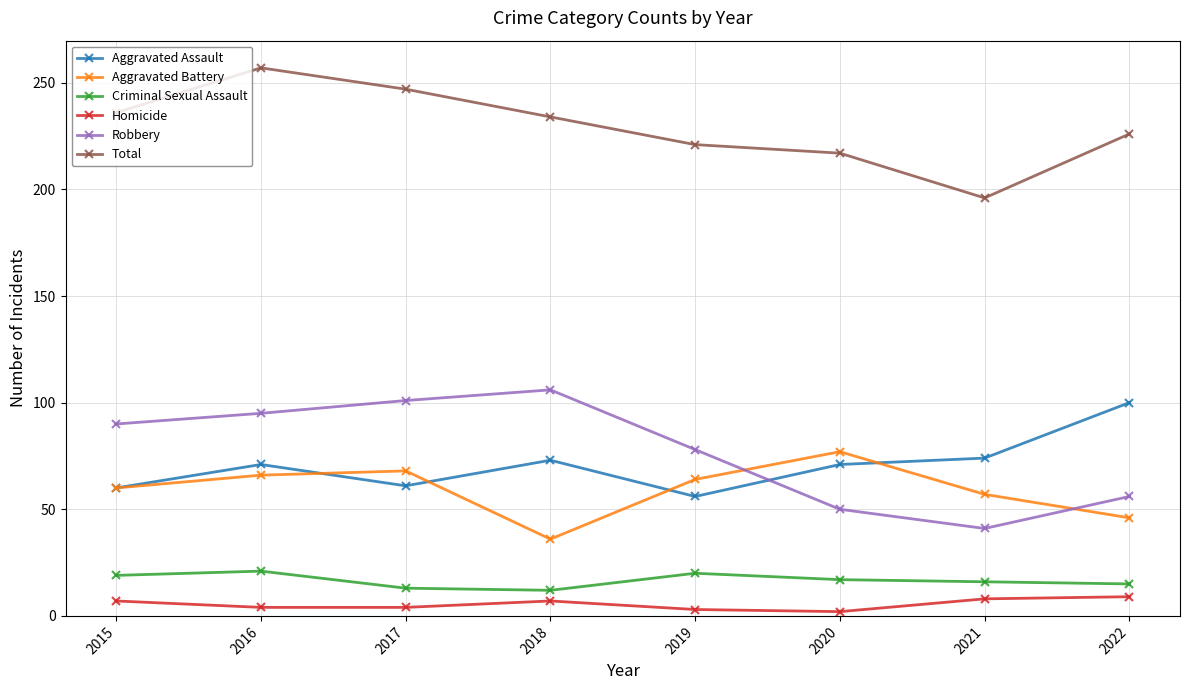

What is the value of the Homicide point at the 3rd from the left?

4